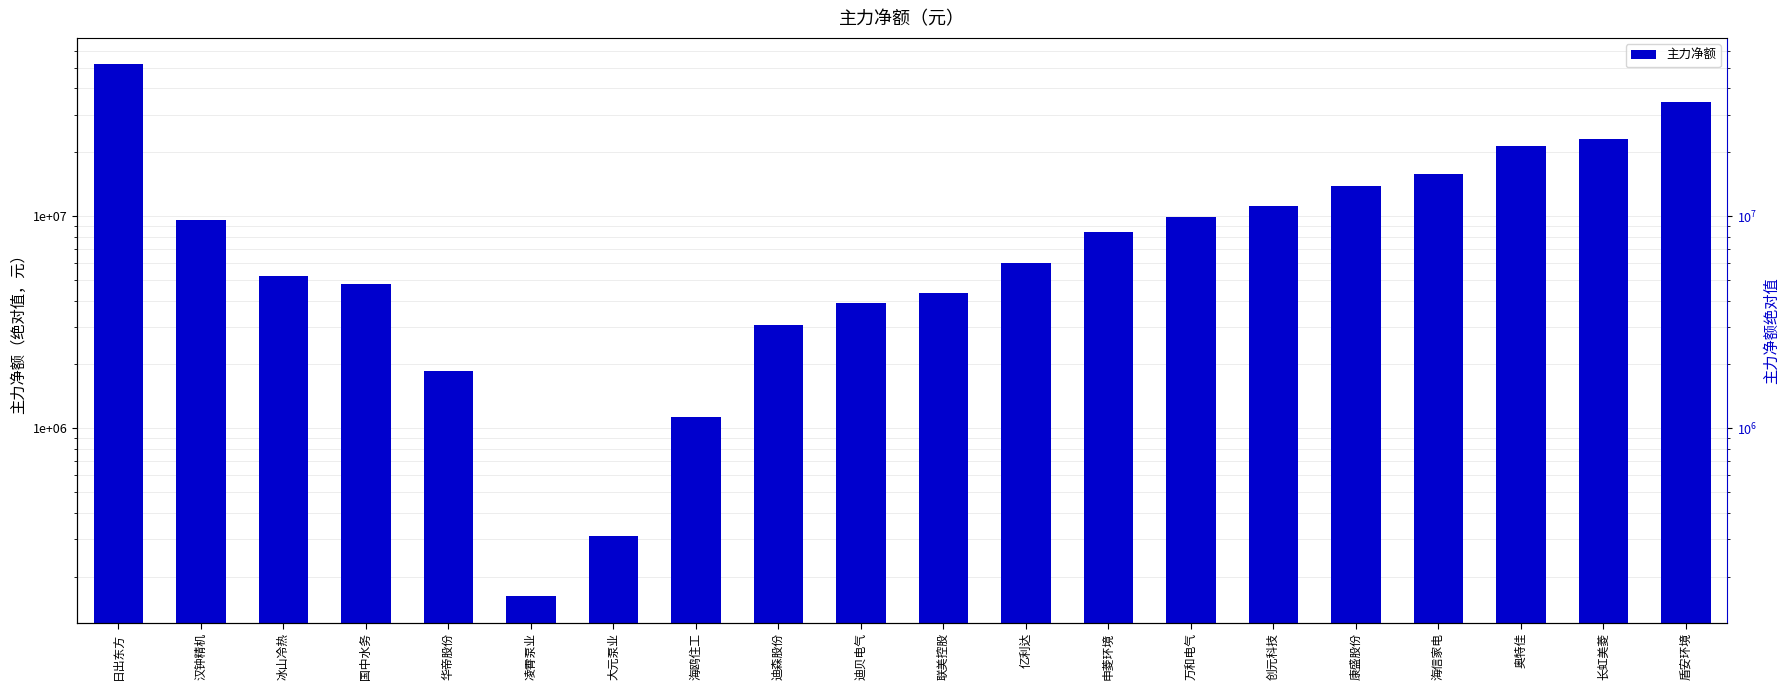

List the labels in order of value, smallest first.

凌霄泵业, 大元泵业, 海鸥住工, 华帝股份, 迪森股份, 迪贝电气, 联美控股, 国中水务, 冰山冷热, 亿利达, 申菱环境, 汉钟精机, 万和电气, 创元科技, 康盛股份, 海信家电, 奥特佳, 长虹美菱, 盾安环境, 日出东方